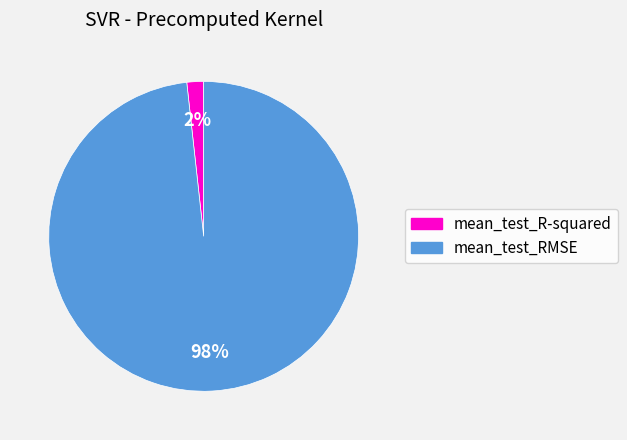

Is there any slice that represents more than half of the pie?

Yes